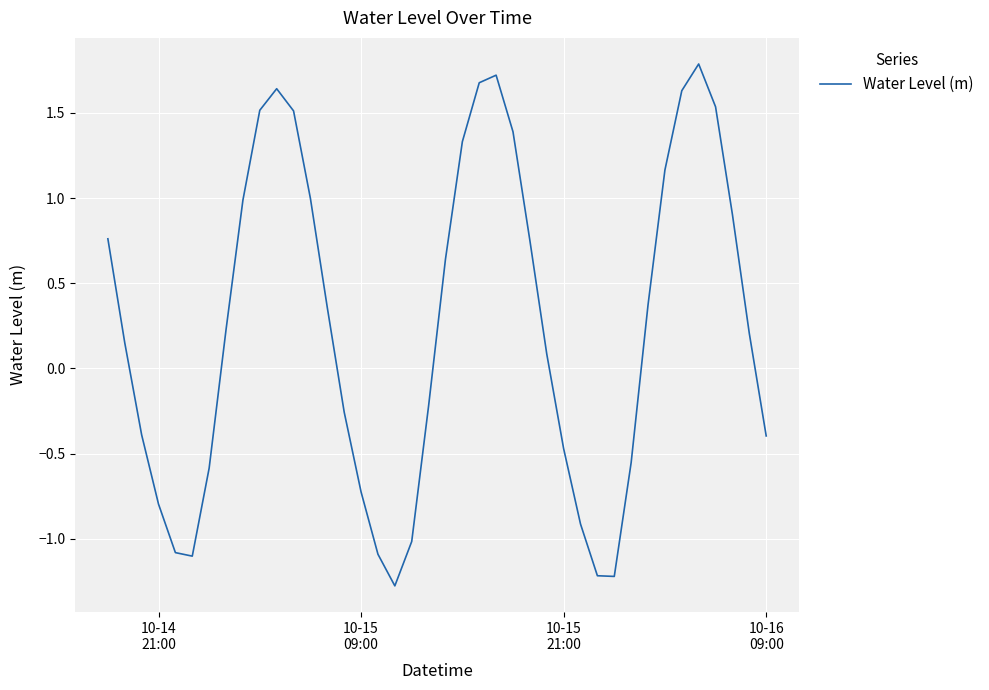

What is the difference between the maximum and minimum values?

3.1